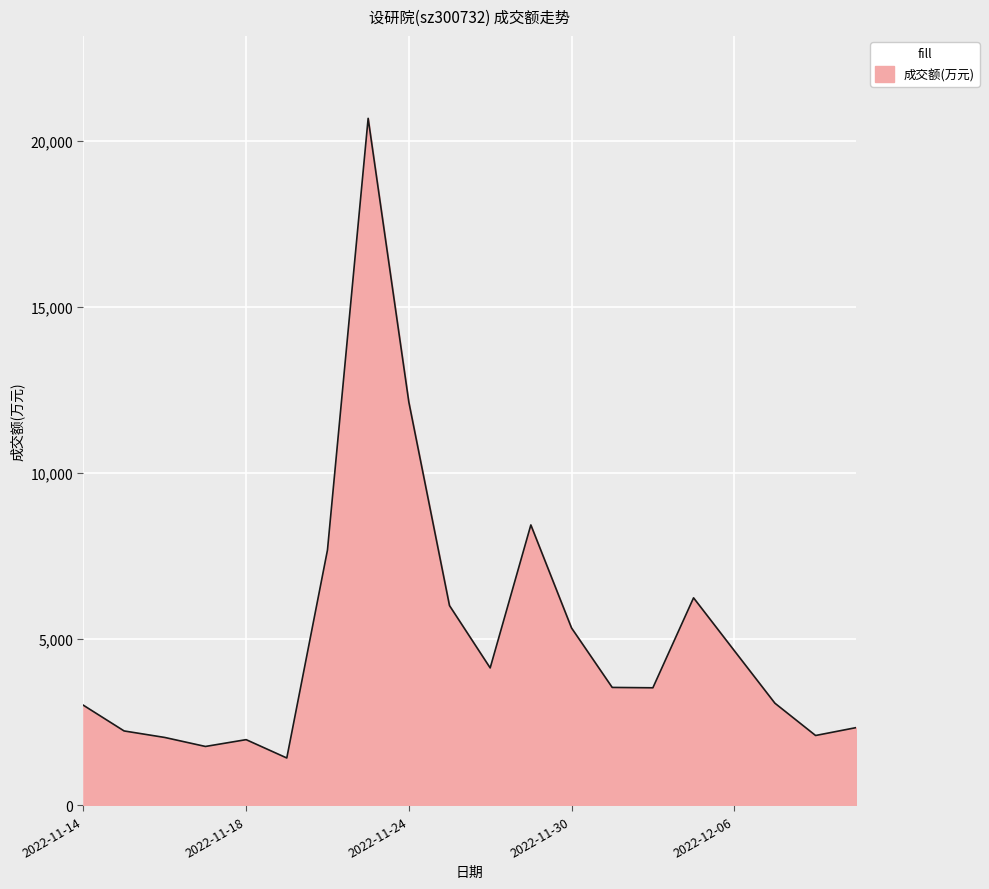

What is the maximum value shown in the chart?

20681